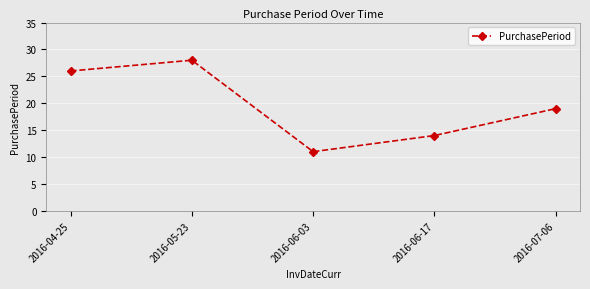

How many values are between 14 and 26?

3